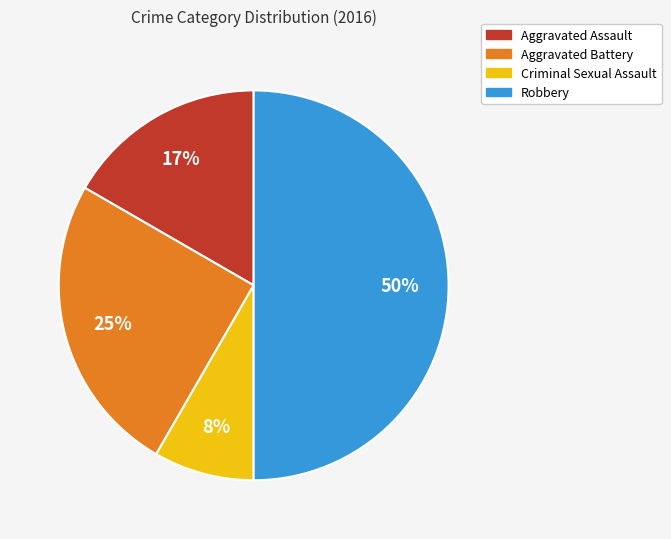

To the nearest percent, what is the difference between the Robbery and Aggravated Assault slice percentages?

33%